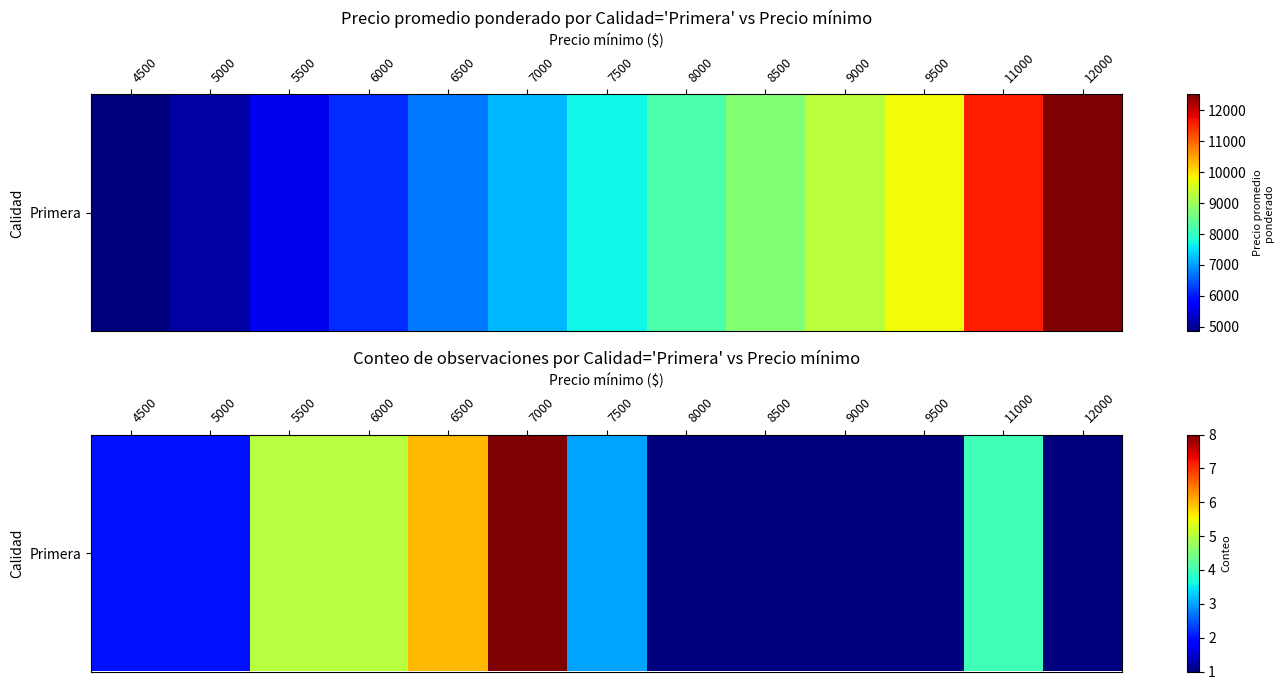

Is it true that the value at 4500 is 3?

False